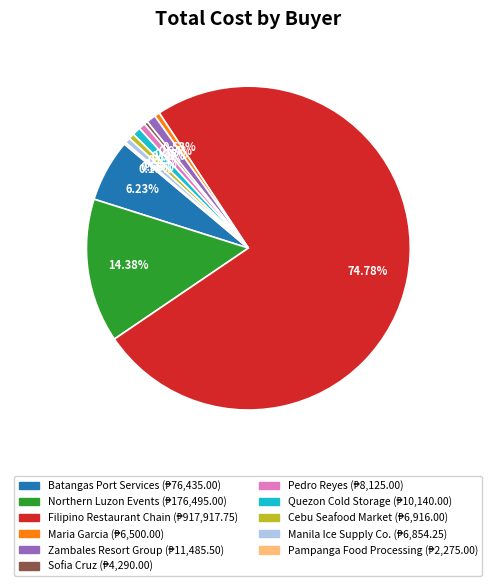

To the nearest percent, what is the average slice percentage?

9%